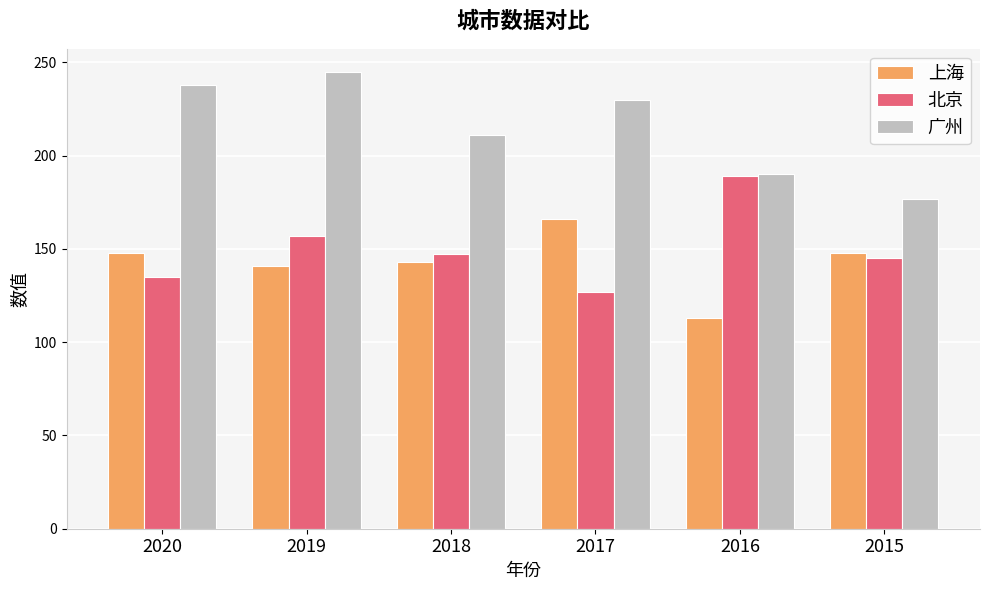

What is the total value across all series at 2018?

501